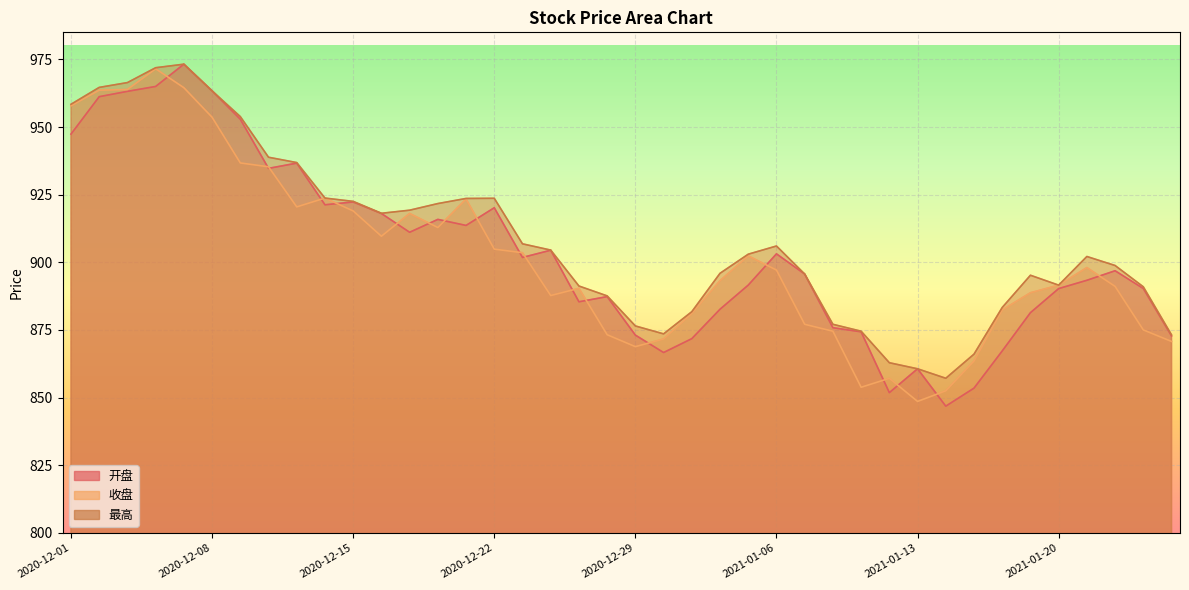

True or false: 开盘 and 最高 cross at least once.

False